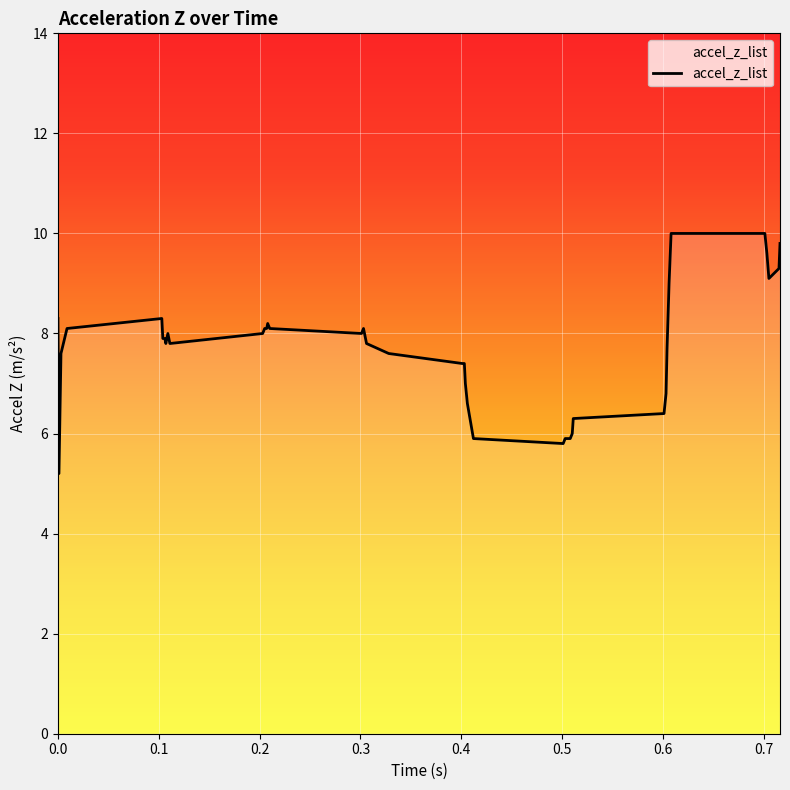

What is the difference between the maximum and minimum values?

4.8